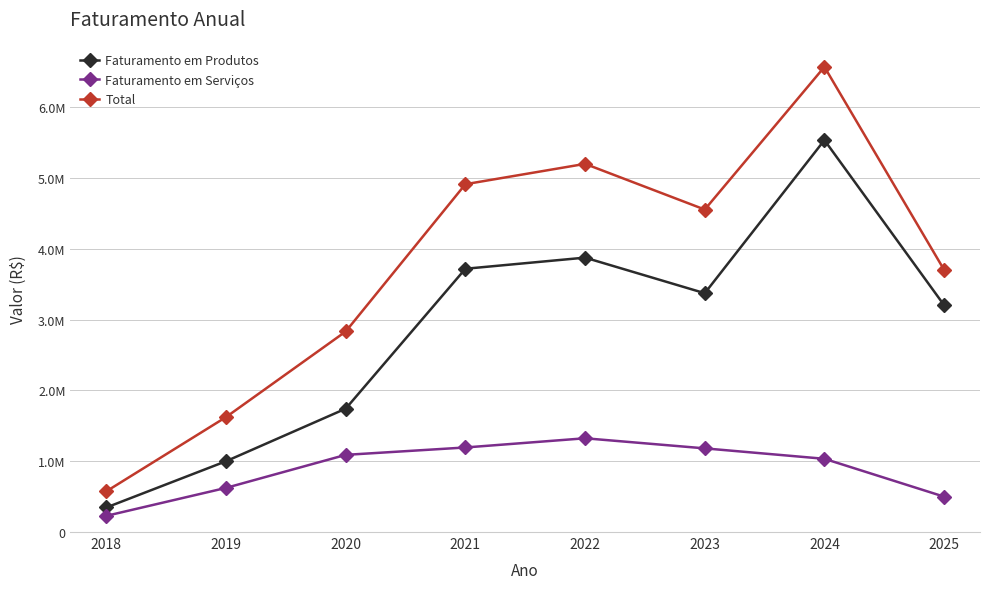

Which has a higher value, 2022 or 2020?

2022